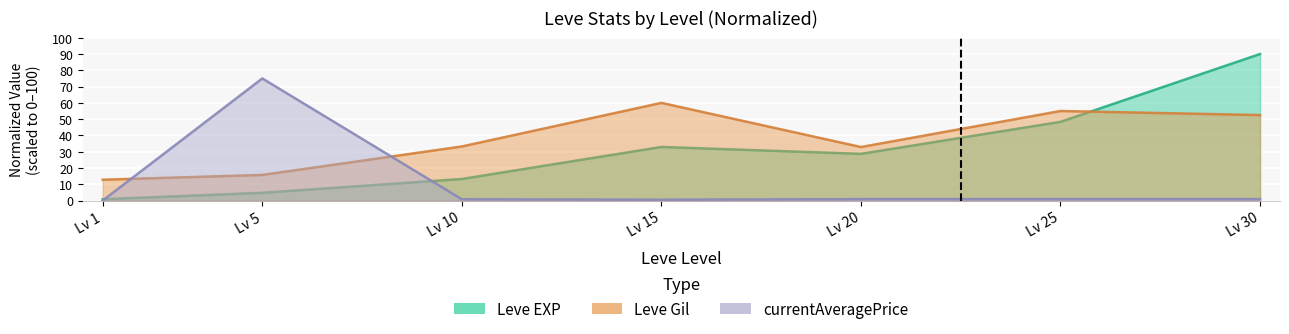

What value does the Leve EXP series have at Lv 30?

90.0